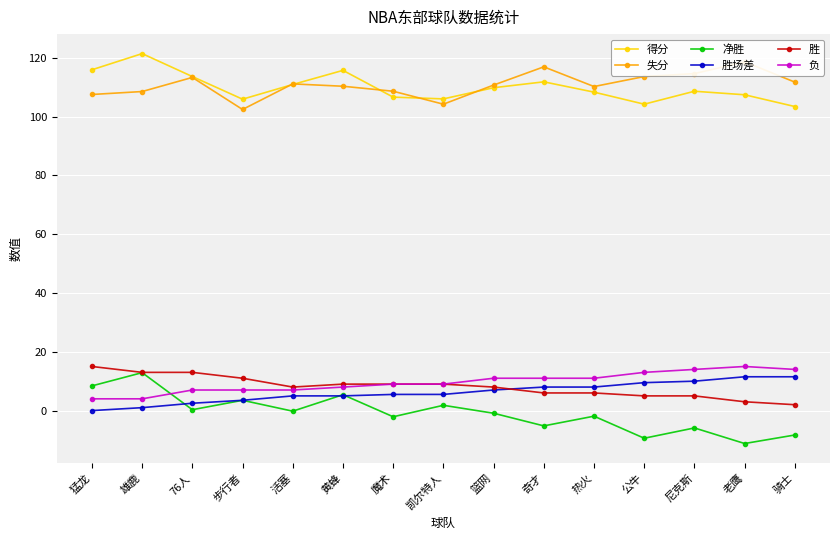

Which category has the highest value across all series?

雄鹿